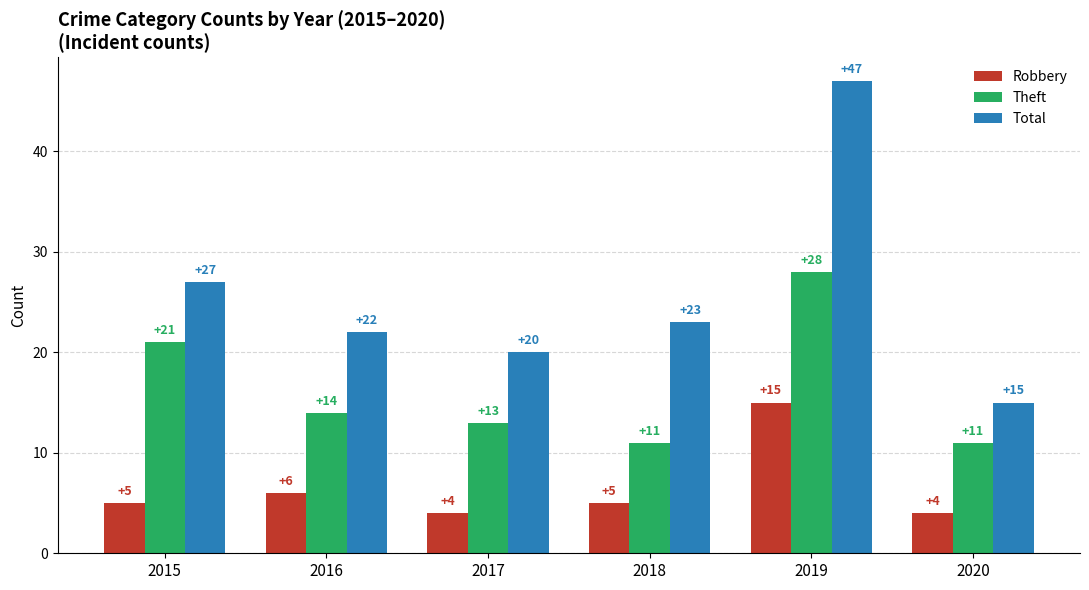

What is the maximum value shown in the chart?

47